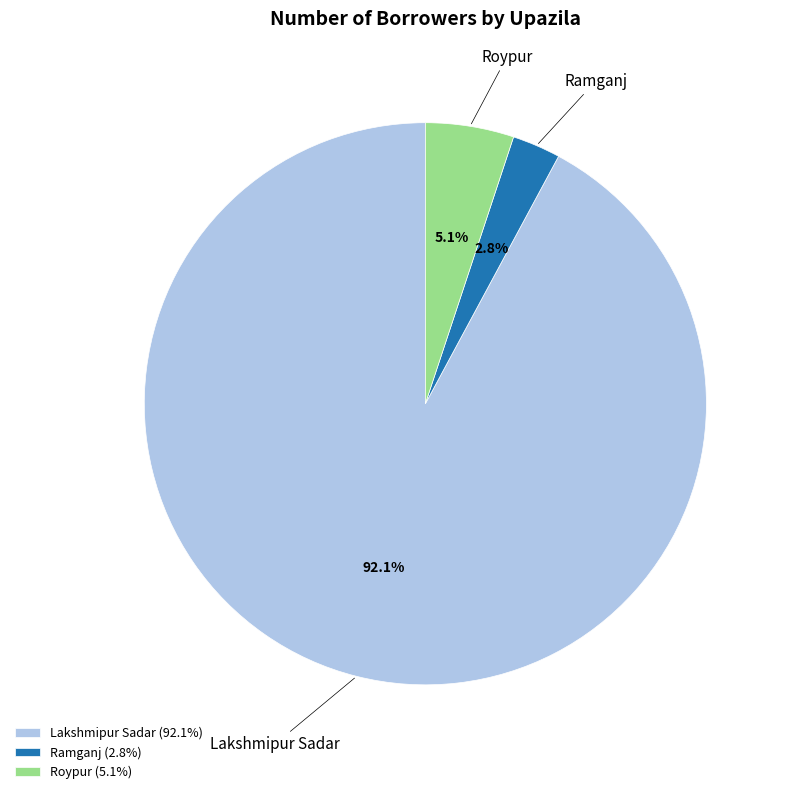

Is there a majority slice in this chart?

Yes